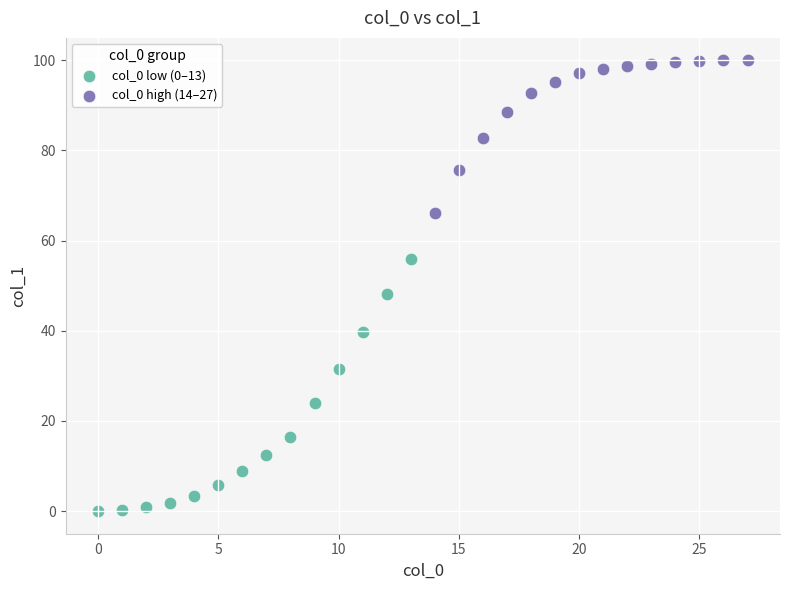

Which series contains the lowest Y value?

col_0 low (0–13)